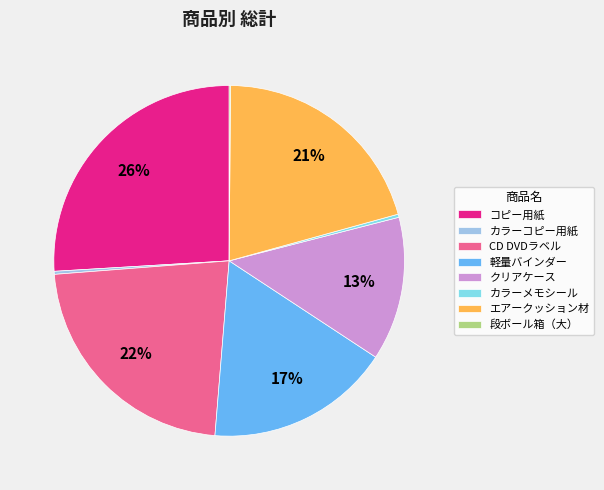

Which has a higher value, 軽量バインダー or カラーコピー用紙?

軽量バインダー